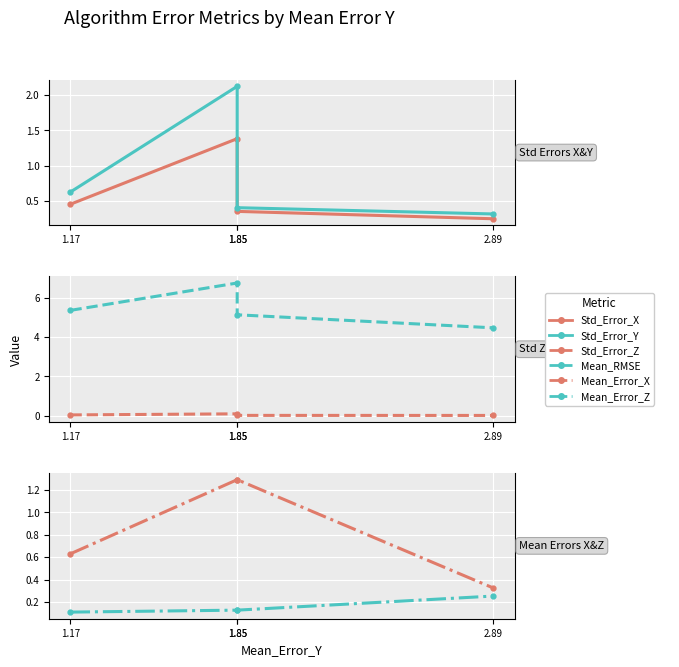

What is the label of the 4th point from the right?

1.17